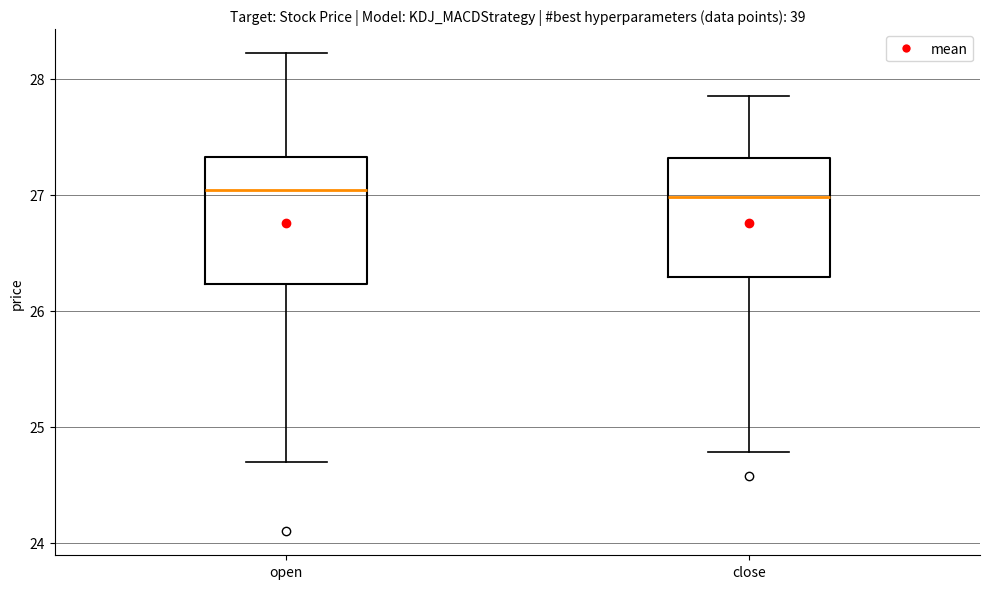

Where is the lower edge of the box for open on the y-axis? The values are not printed on the chart, so give them approximately, as read against the axis.

26.2